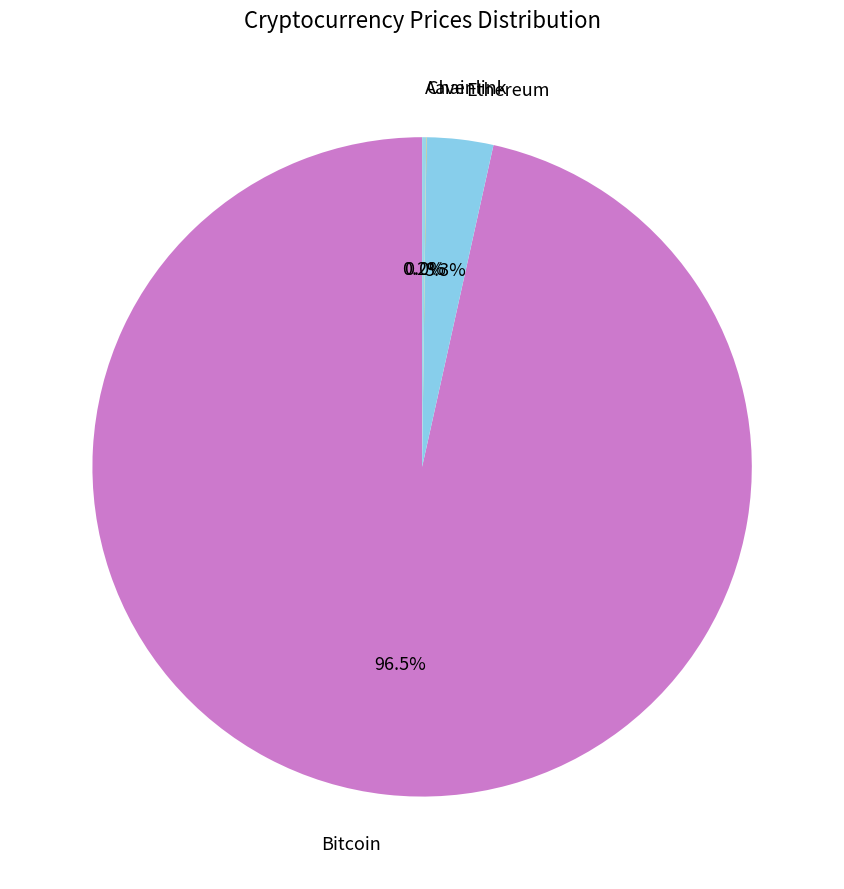

To the nearest percent, what portion does Ethereum represent?

3%